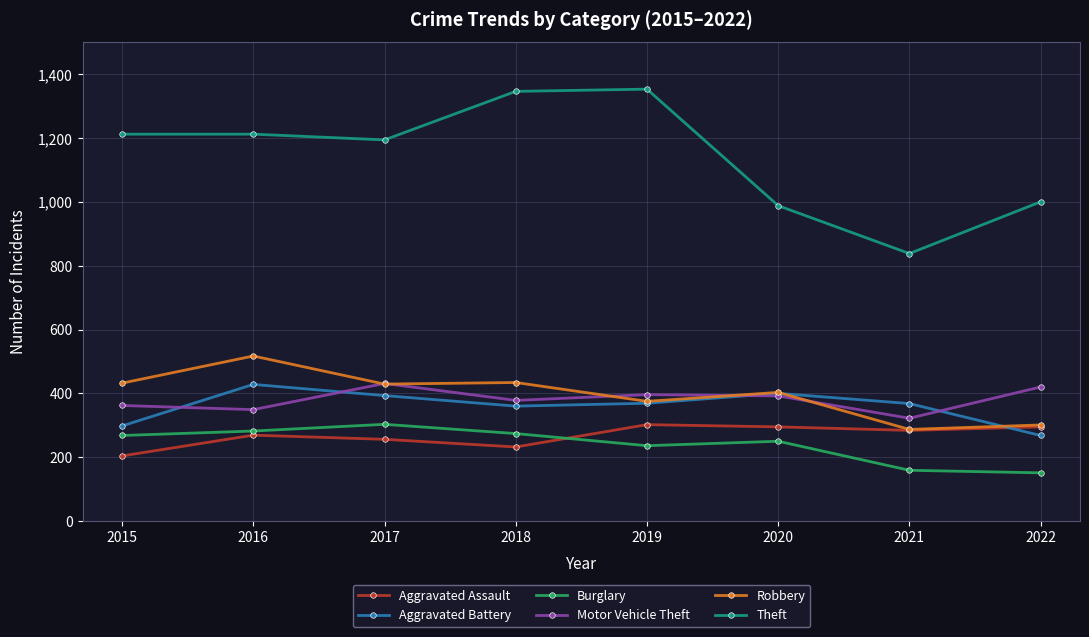

What is the minimum value for Aggravated Assault?

204